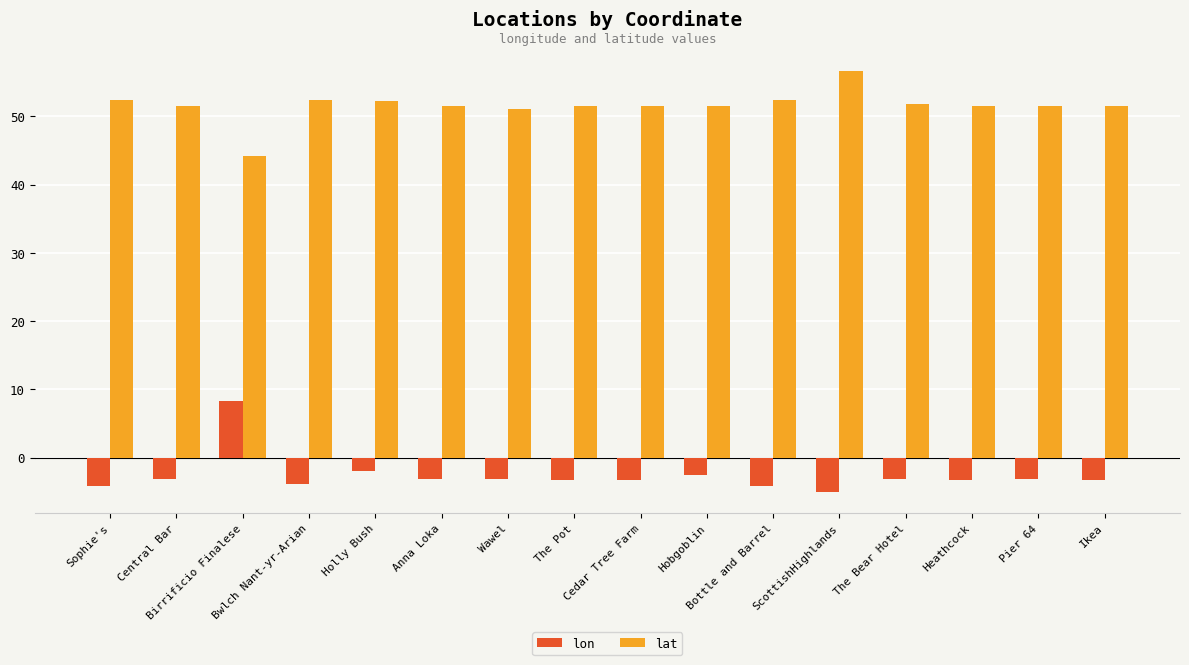

At how many categories does at least one series exceed 50?

15